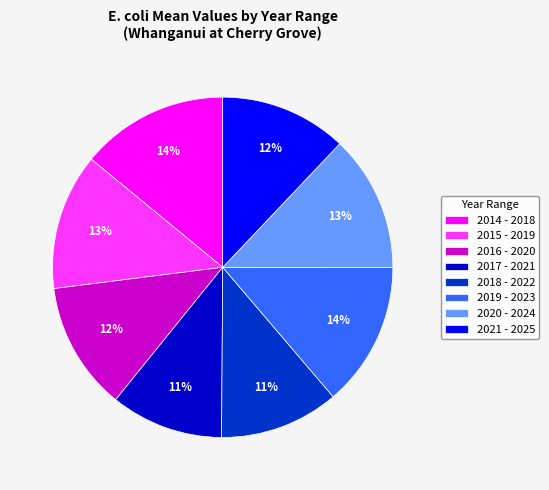

Combined, do 2018 - 2022 and 2021 - 2025 account for over 50%?

No